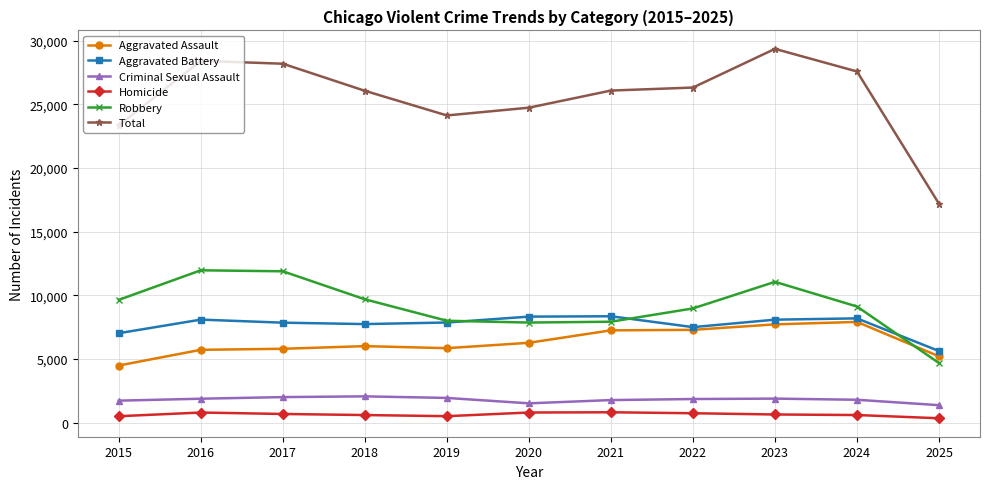

What is the sum of all Aggravated Battery values?

84584